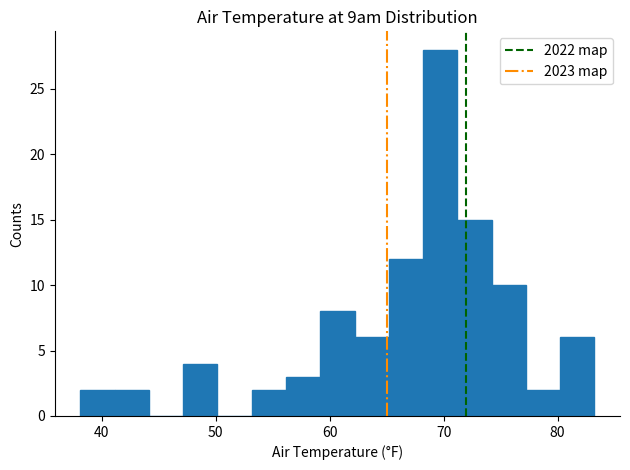

Read against the x-axis, roughly where is the centre of the tallest bar?

70